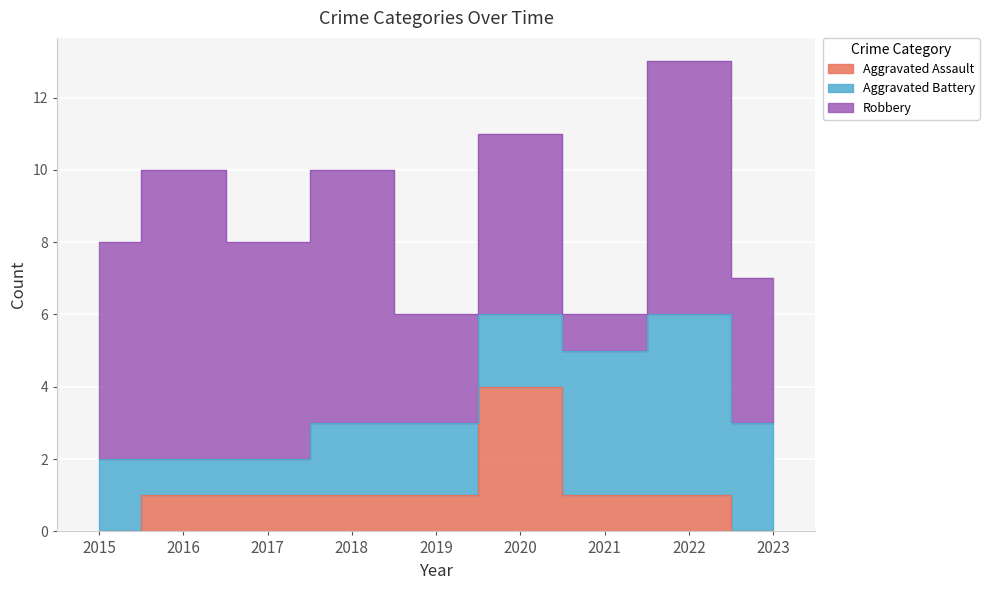

Rank the series by their maximum value, from highest to lowest.

Robbery, Aggravated Battery, Aggravated Assault